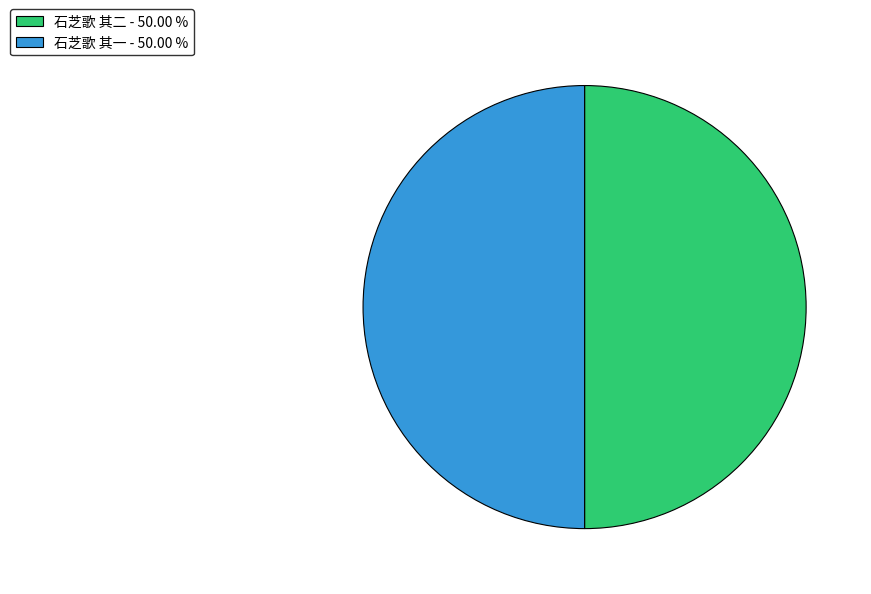

Combined, do 石芝歌 其一 - 50.00 % and 石芝歌 其二 - 50.00 % account for over 50%?

Yes